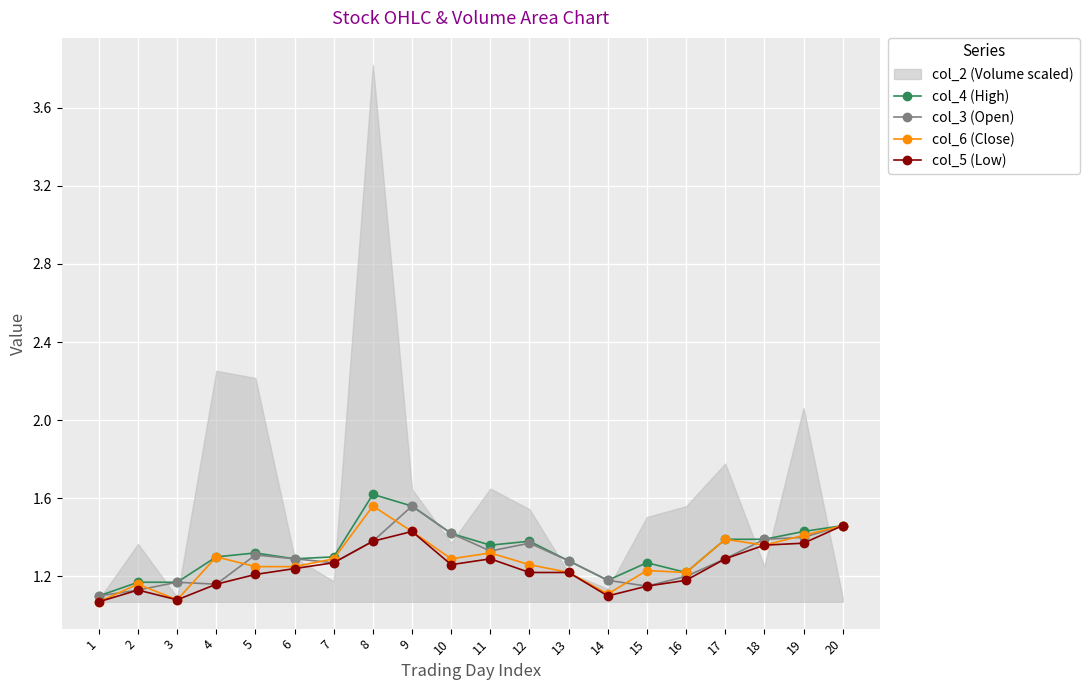

The col_4 (High) series shows 1.3 at 4. True or false?

True